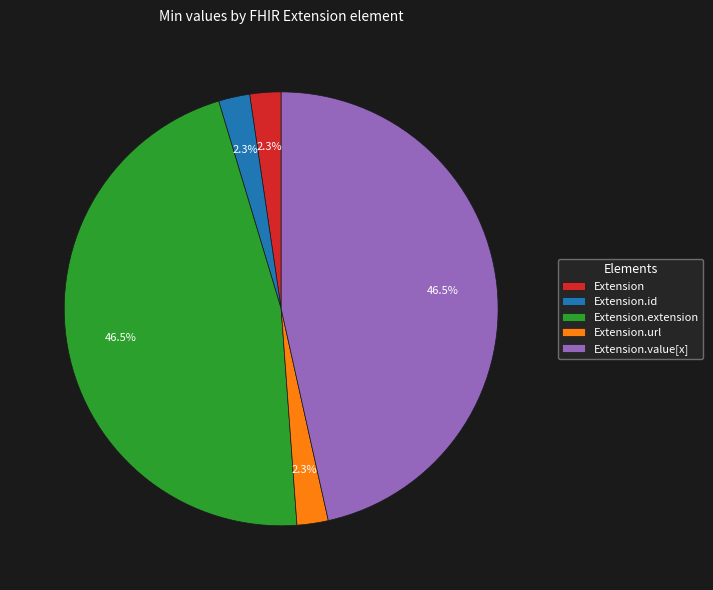

What percentage is NOT represented by Extension?

97.7%